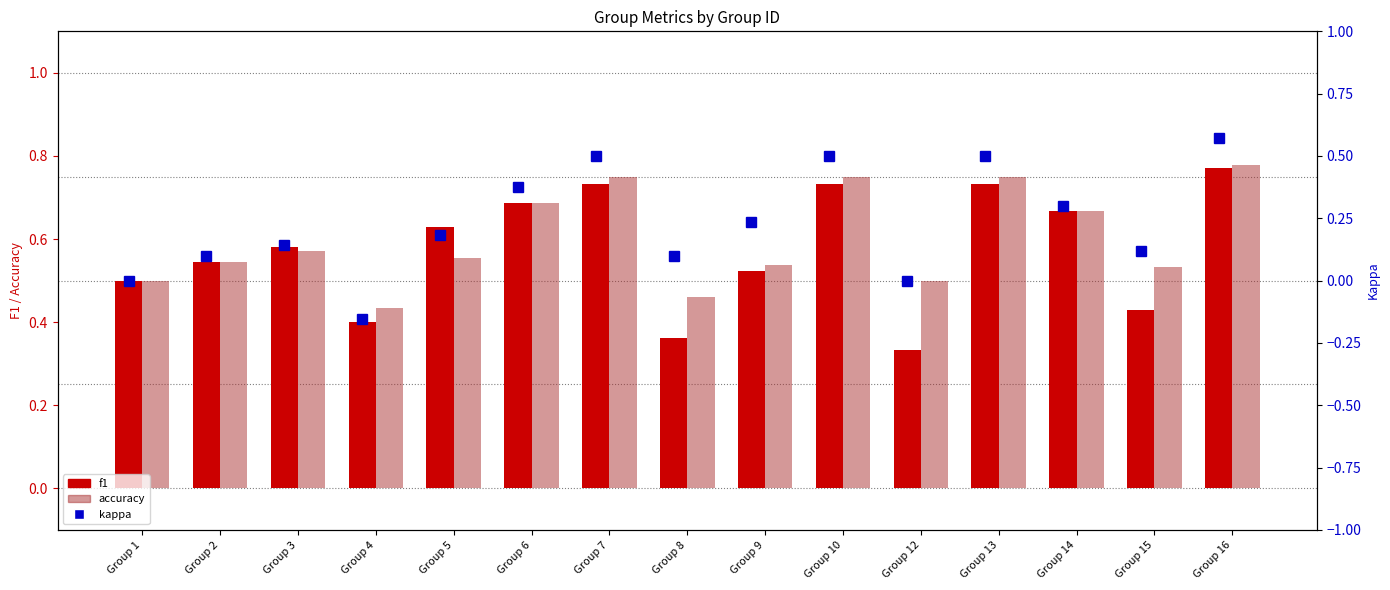

What is the total value across all series at Group 15?

1.1